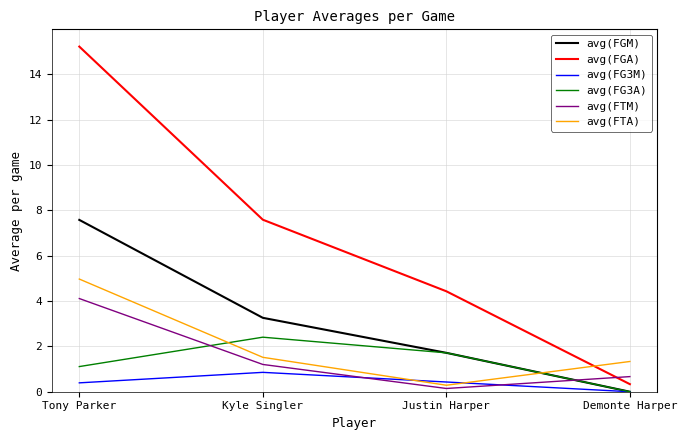

Which label corresponds to the largest value in the chart?

Tony Parker